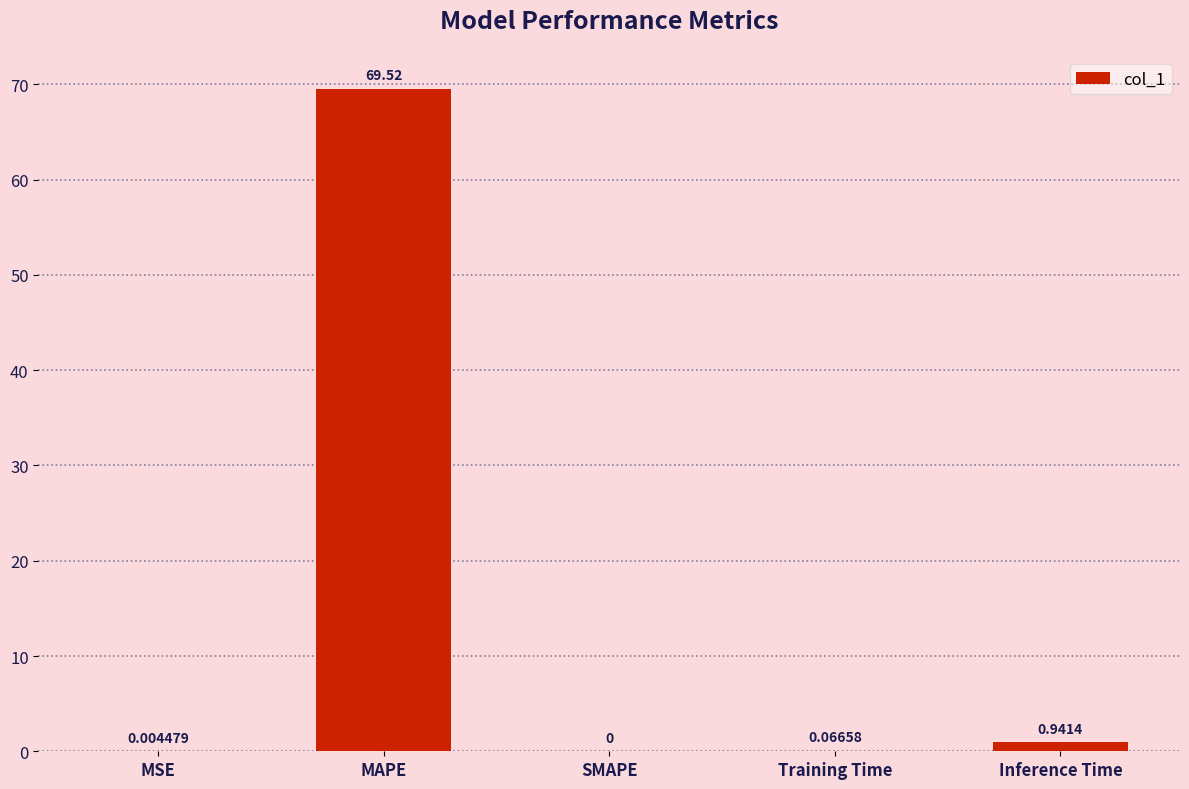

What is the sum of the values at Inference Time and Training Time?

1.0